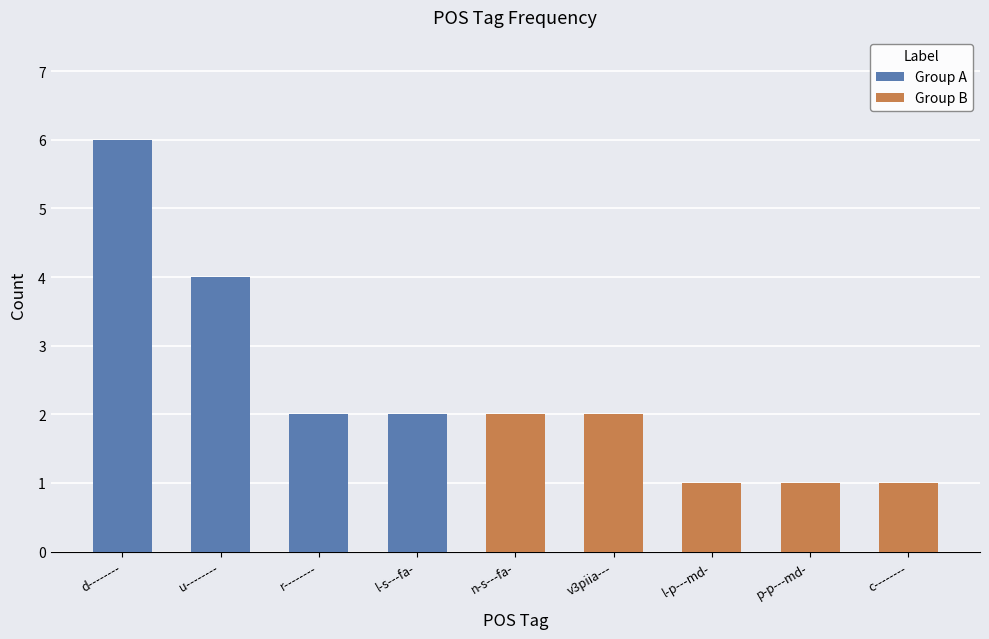

Are the bars horizontal?

No